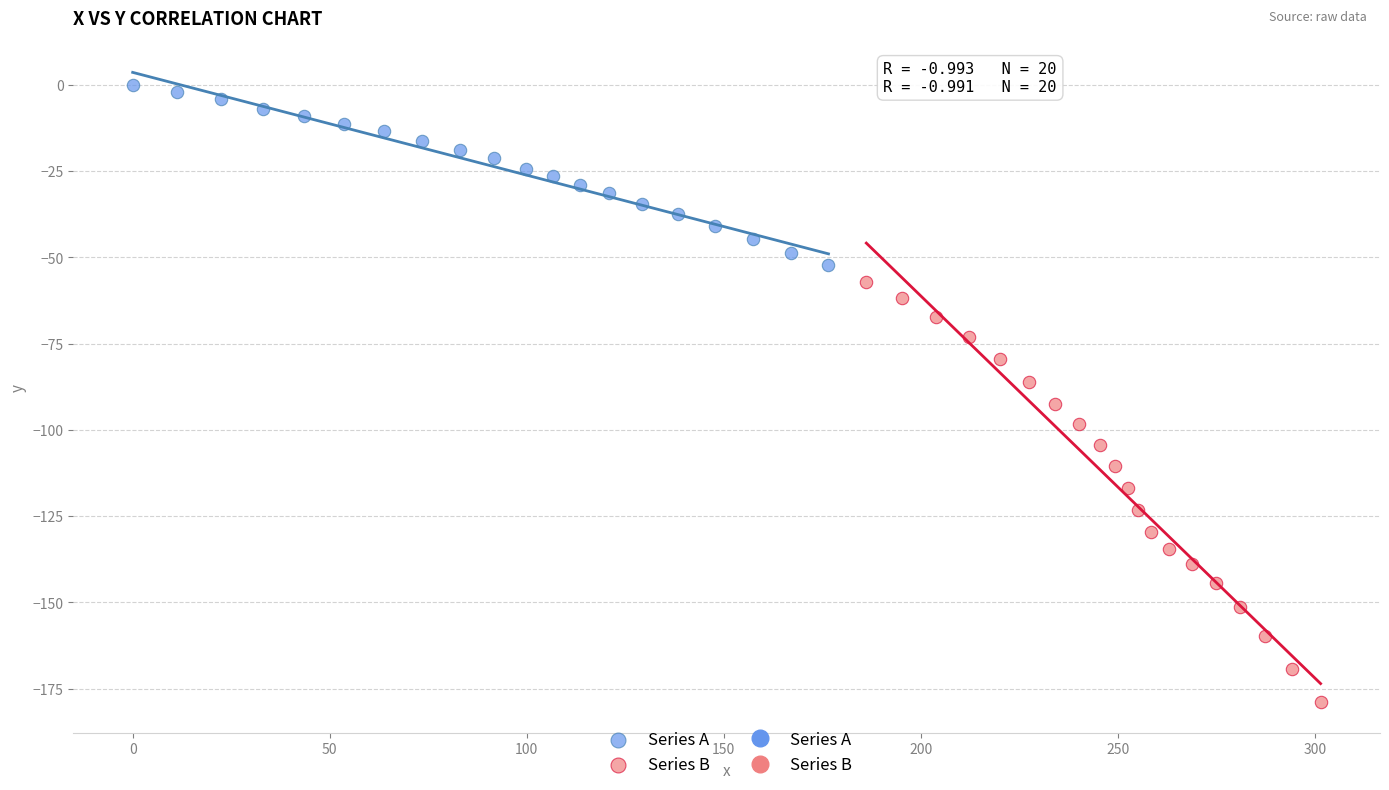

Which series has the largest Y range (max minus min)?

Series B